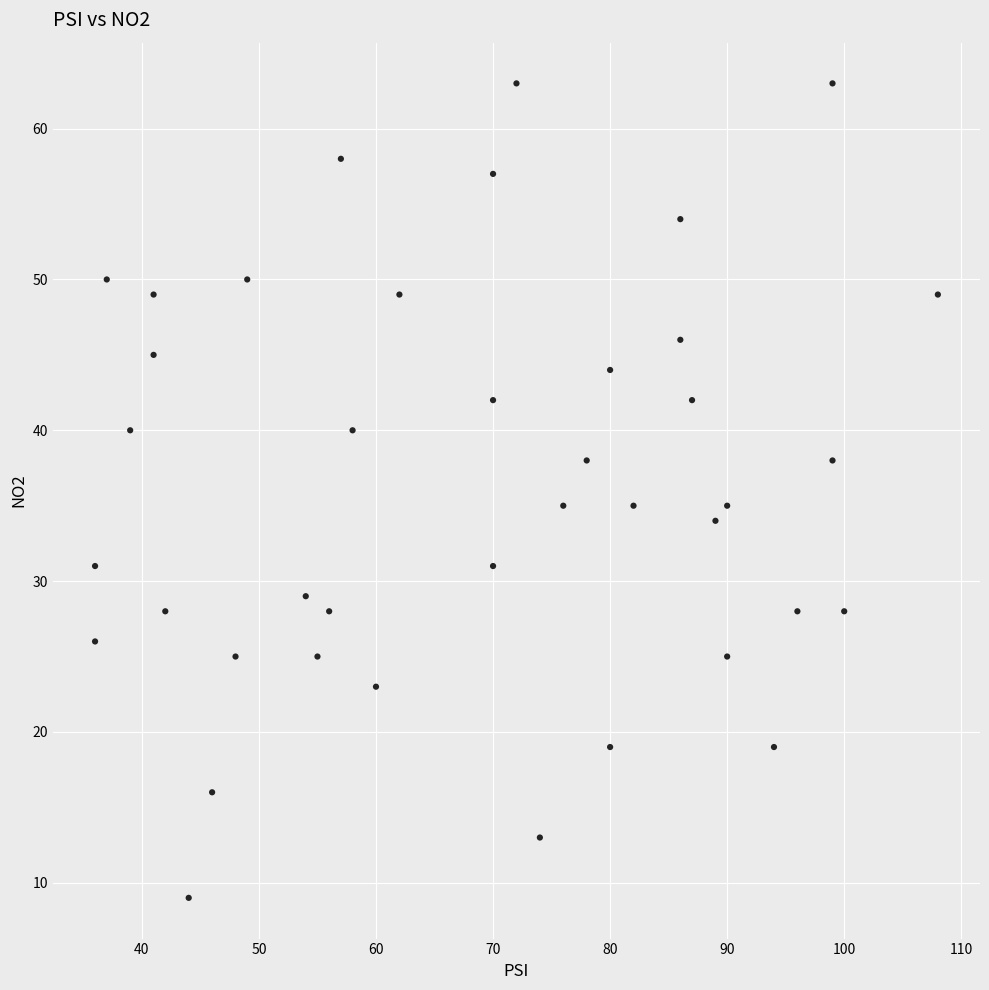

What is the range of Y values (max minus min)?

54